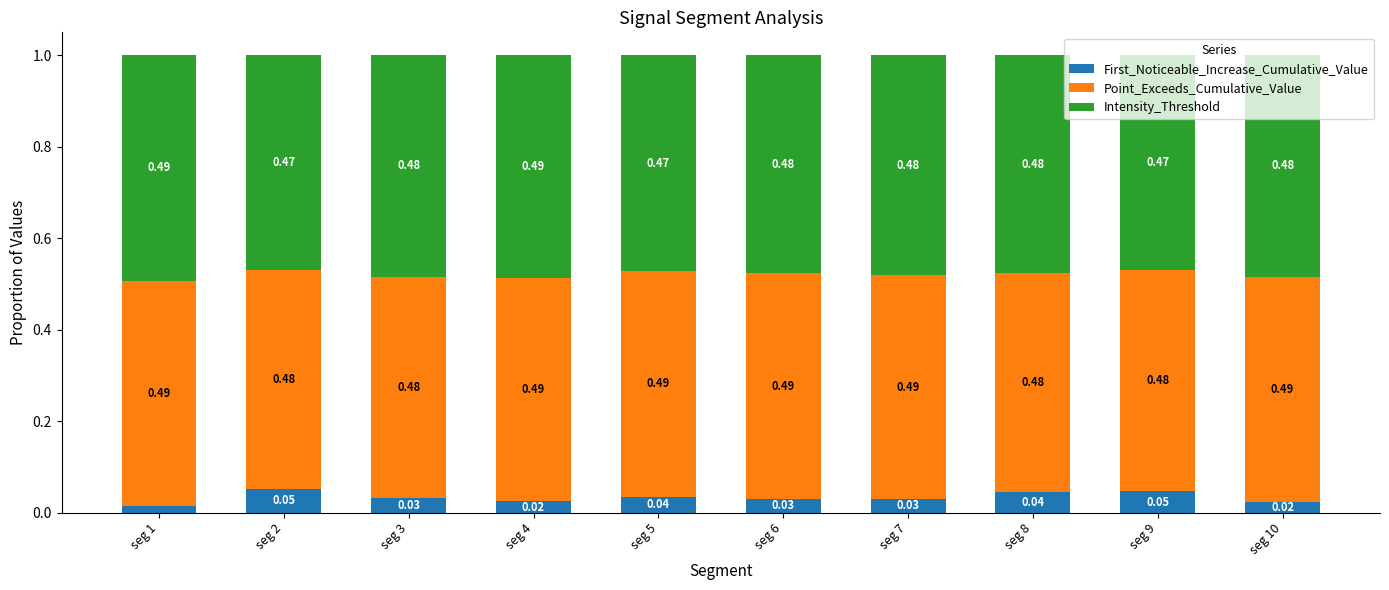

What is the sum of all First_Noticeable_Increase_Cumulative_Value values?

0.3